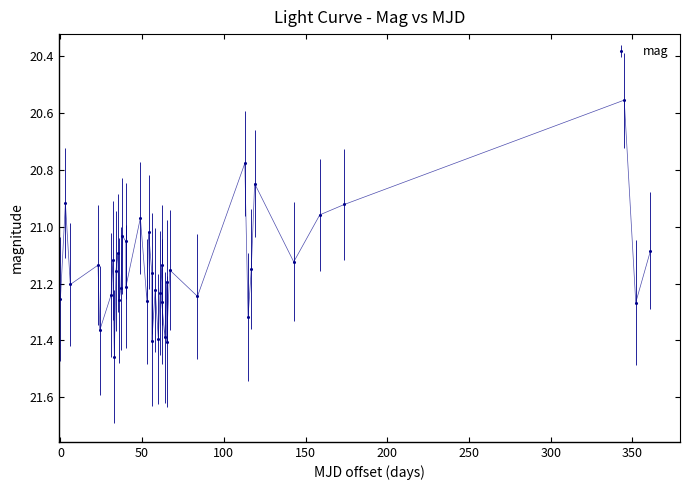

How many points are higher than both their immediate neighbors (excluding endpoints)?

14